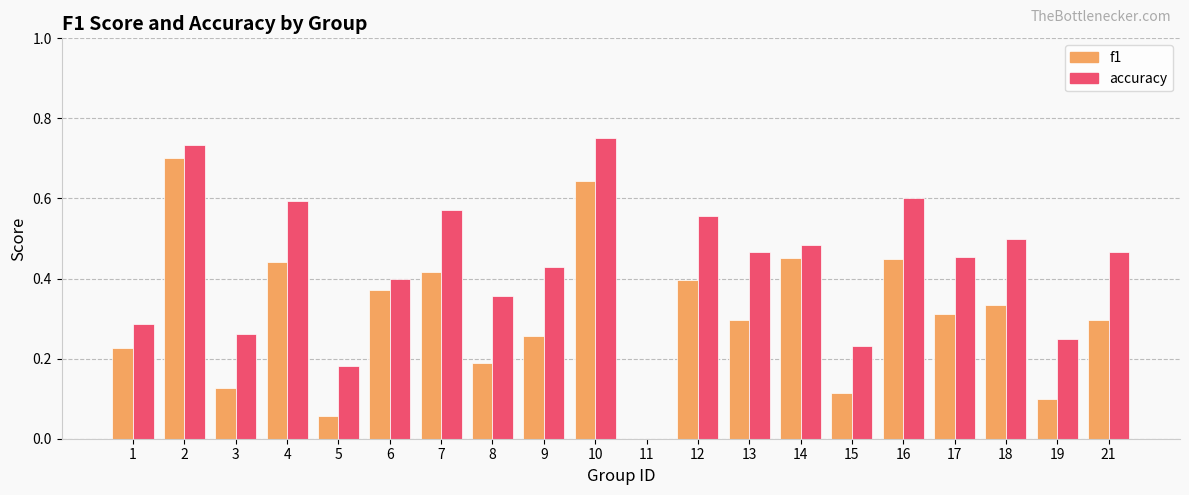

Are the bars horizontal?

No